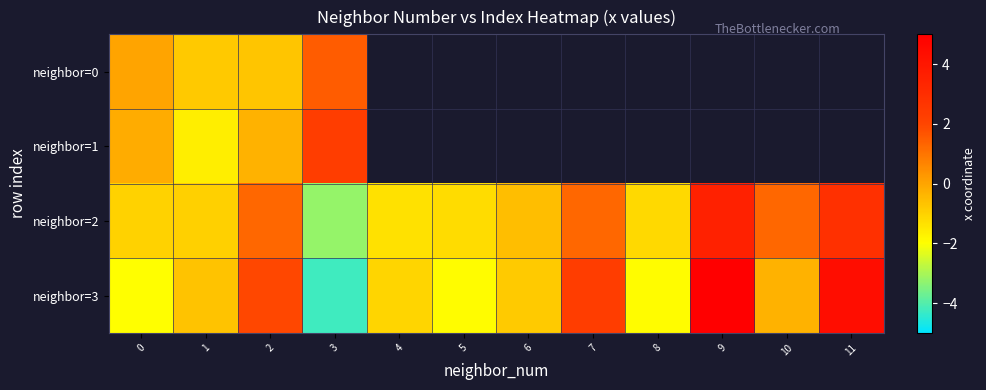

List the series in order of their overall mean, highest first.

neighbor=0, neighbor=1, neighbor=2, neighbor=3